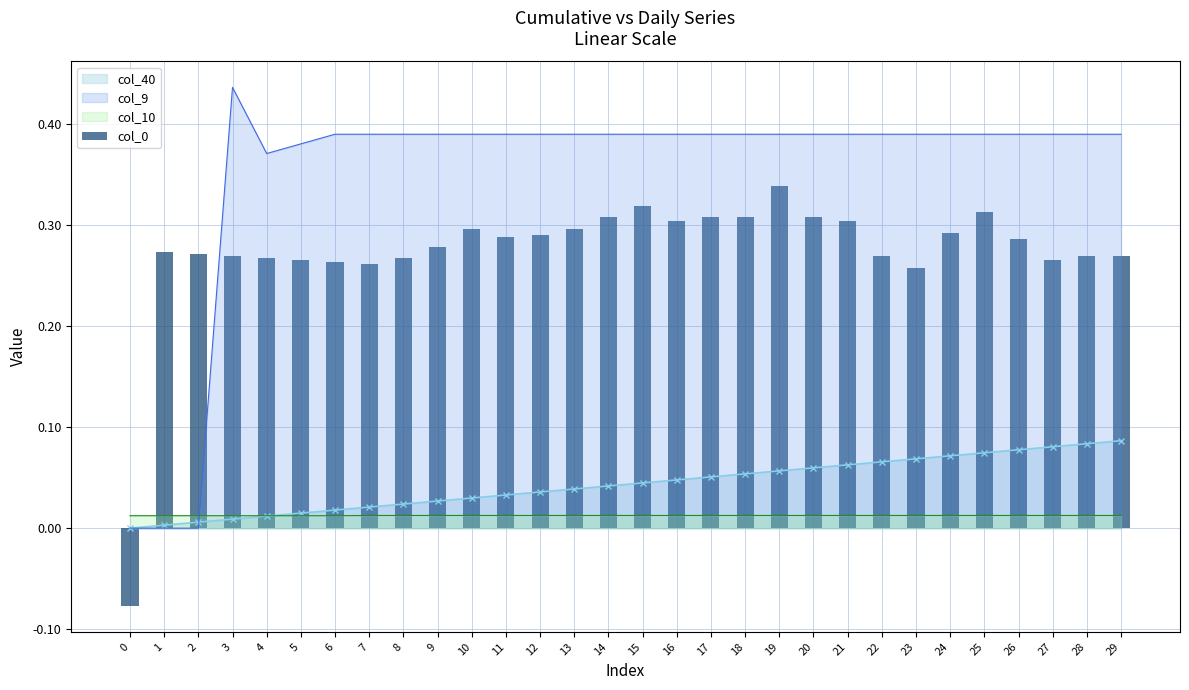

Reading right to left, list all the values displayed in this chart.

0.3	0.3	0.3	0.3	0.3	0.3	0.3	0.3	0.3	0.3	0.3	0.3	0.3	0.3	0.3	0.3	0.3	0.3	0.3	0.3	0.3	0.3	0.3	0.3	0.3	0.3	0.3	0.3	0.3	-0.1